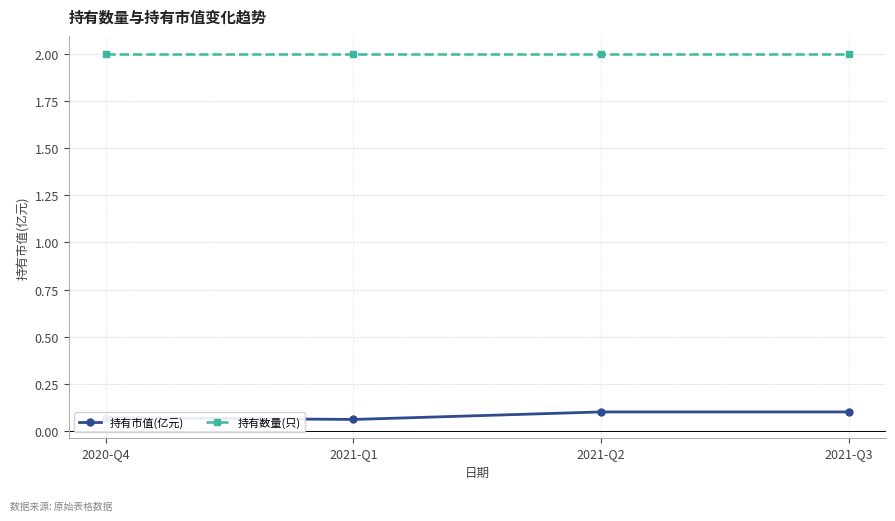

The value of 持有数量(只) at 2021-Q2 is 0.9. True or false?

False